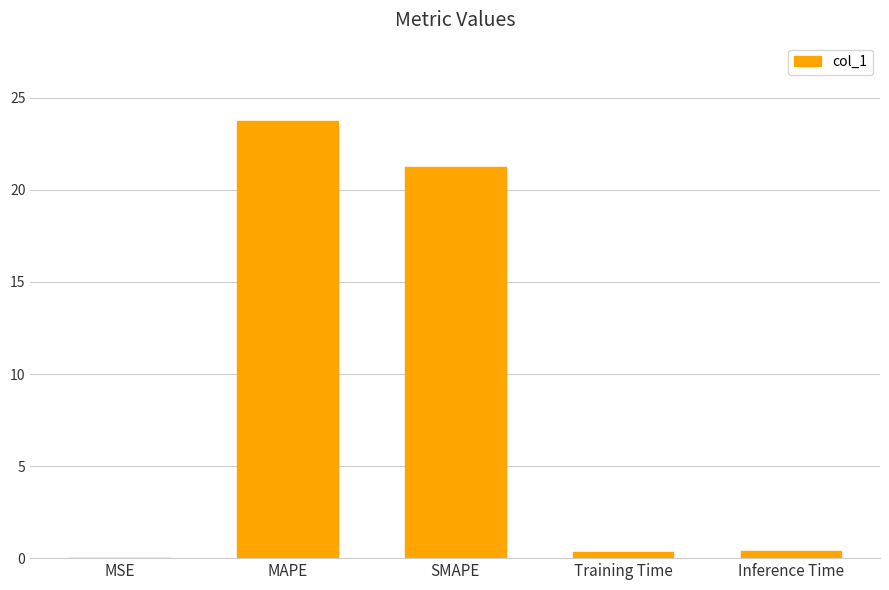

What is the maximum value shown in the chart?

23.8